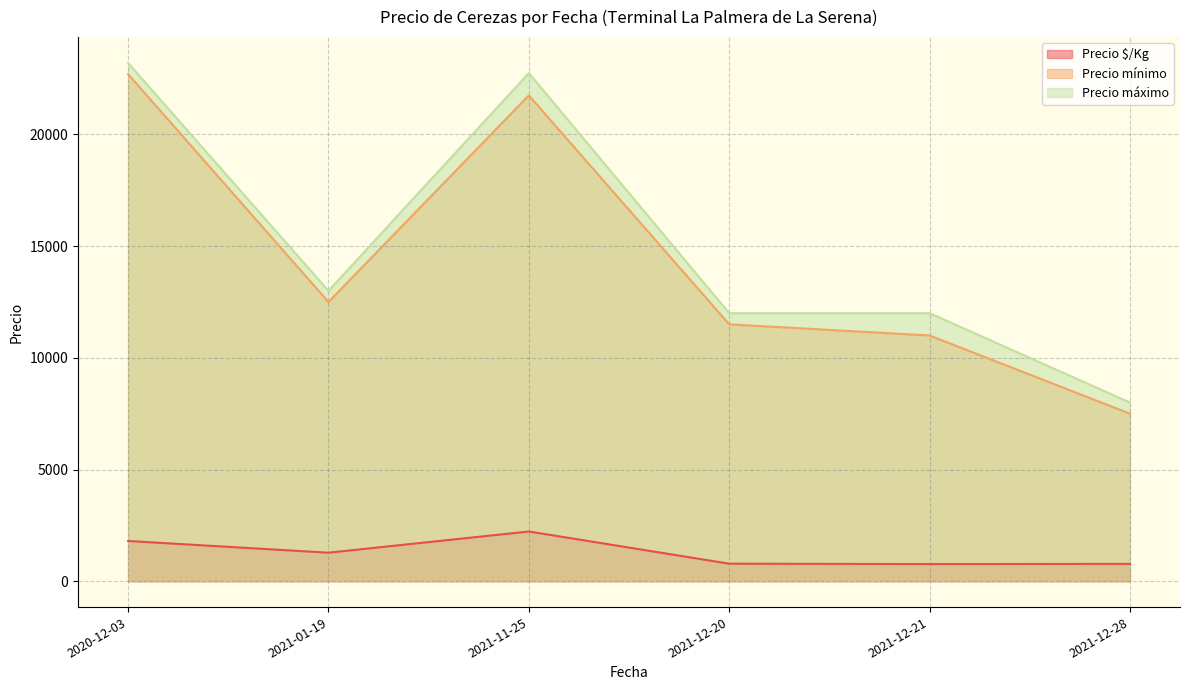

True or false: Precio mínimo and Precio máximo cross at least once.

False